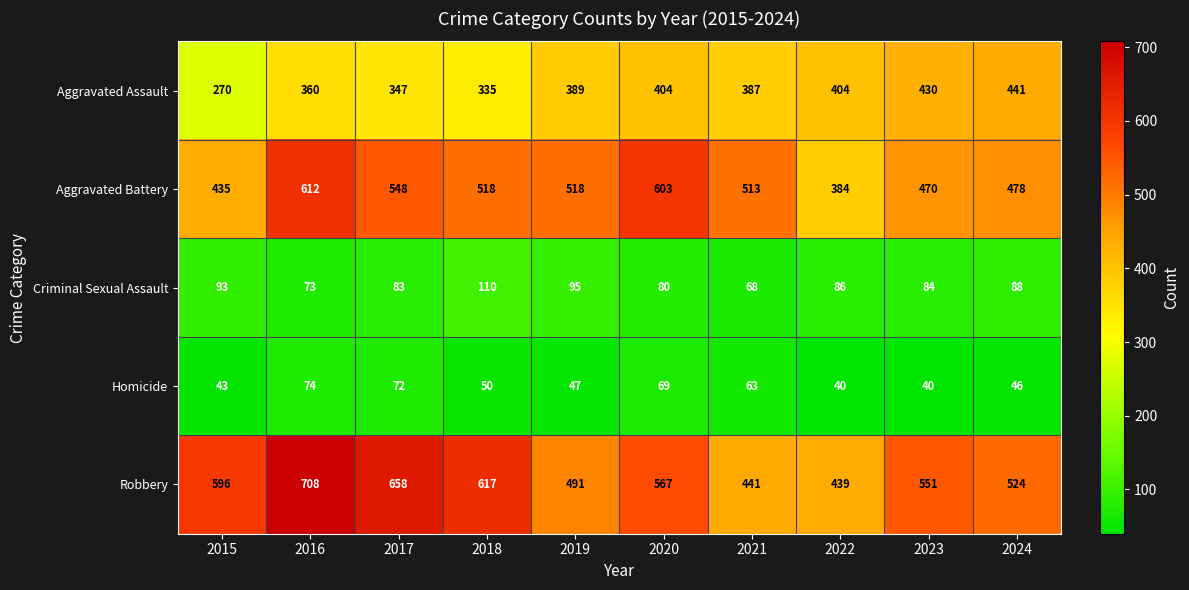

Which series has the largest range (max minus min)?

Robbery